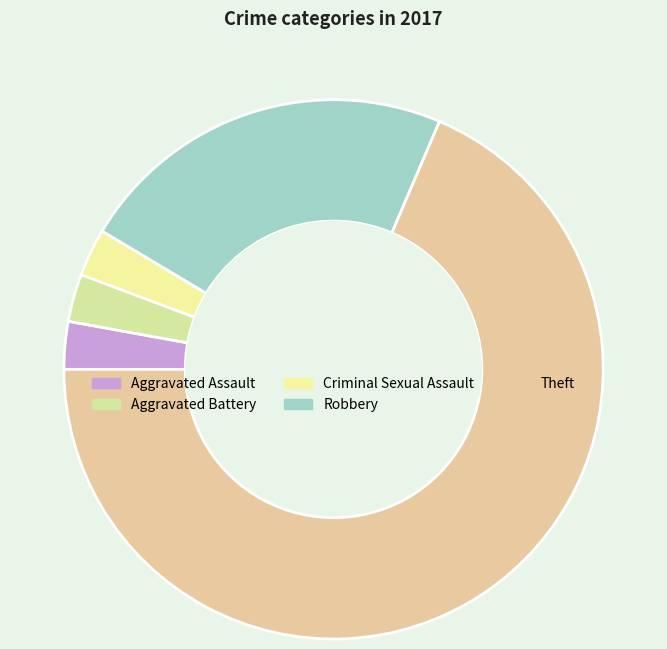

Count the number of slices in the pie.

5